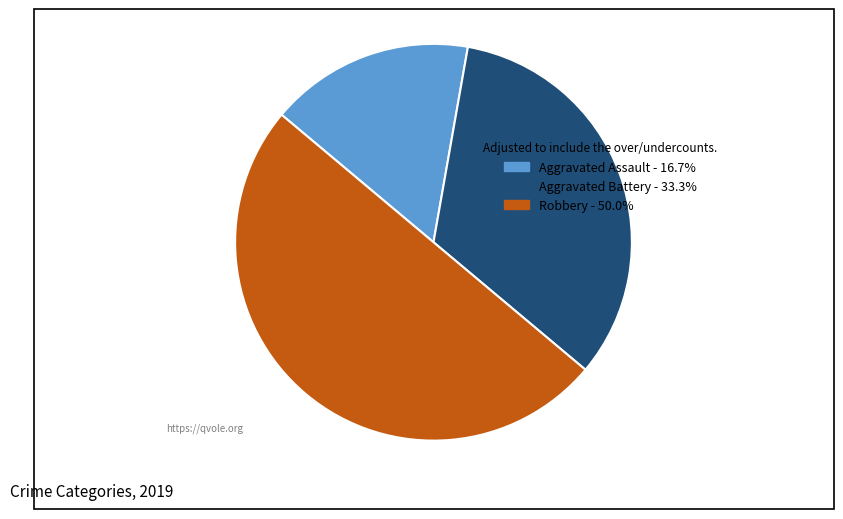

How many segments does this pie chart have?

3